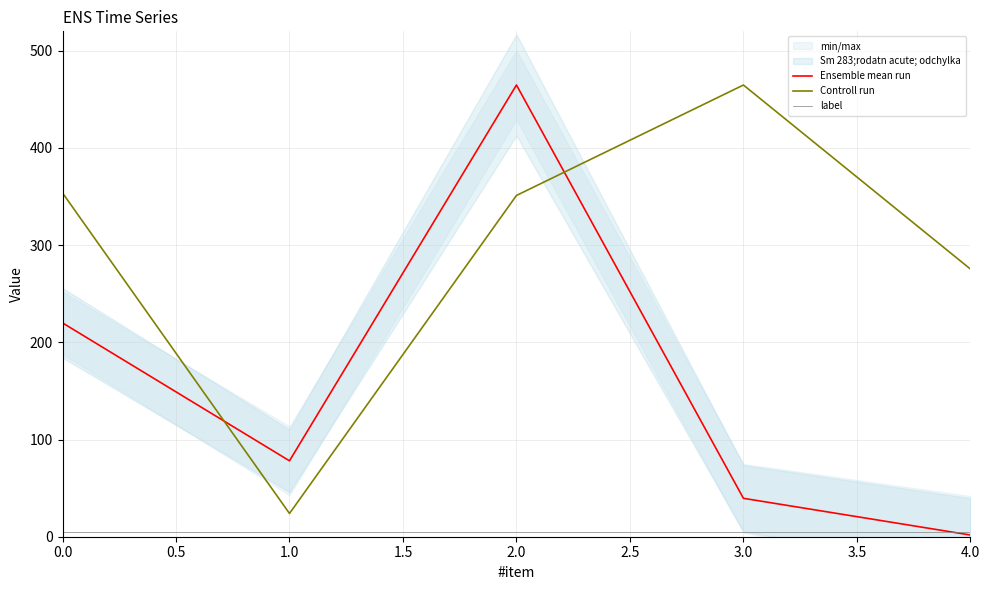

Rank the categories by Ensemble mean run value from highest to lowest.

2.0, 0.0, 1.0, 3.0, 4.0